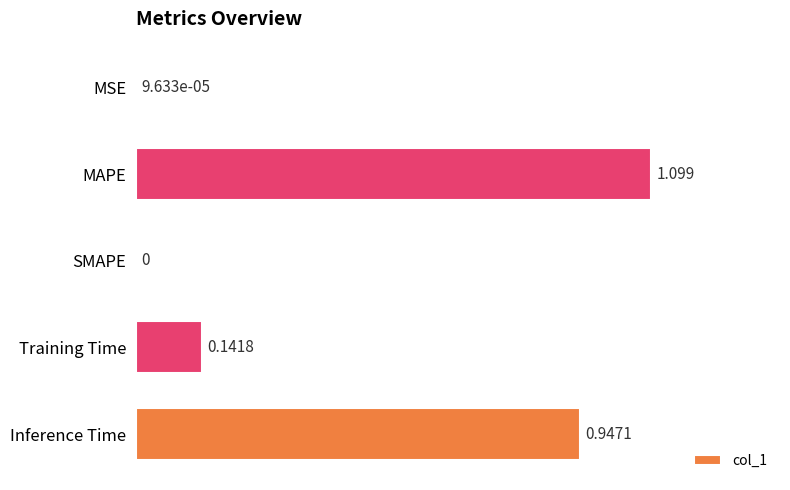

What is the maximum value shown in the chart?

1.1